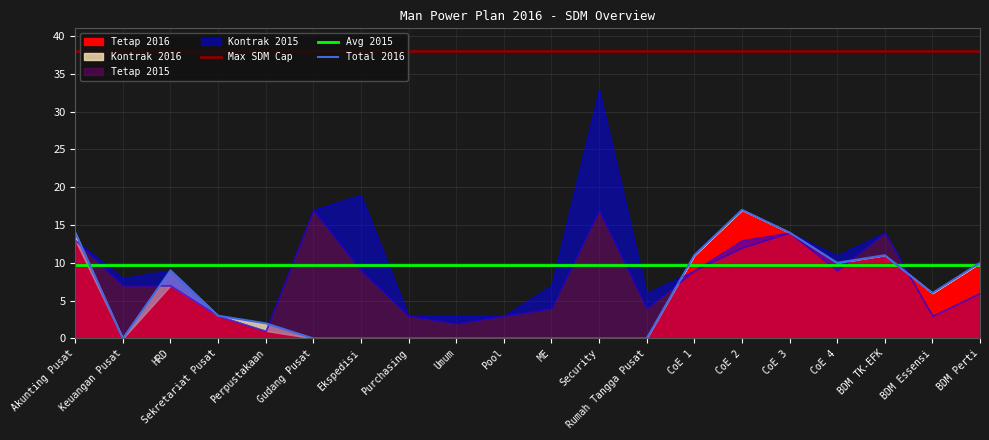

What is the minimum value for Avg 2015?

9.8